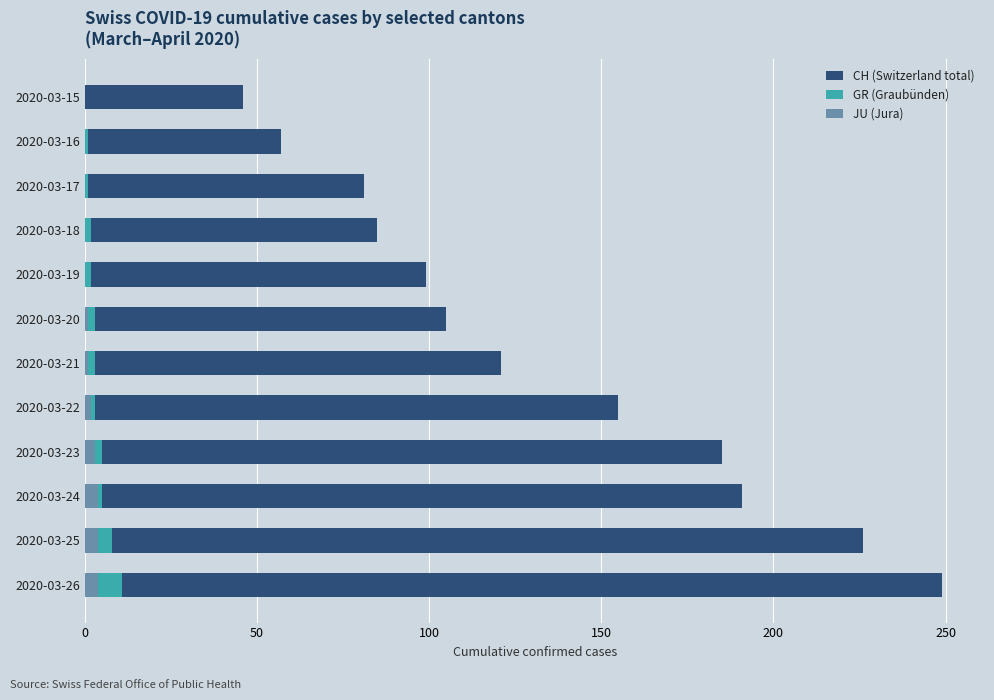

What is the spread (max minus min) of values at 2020-03-15?

46